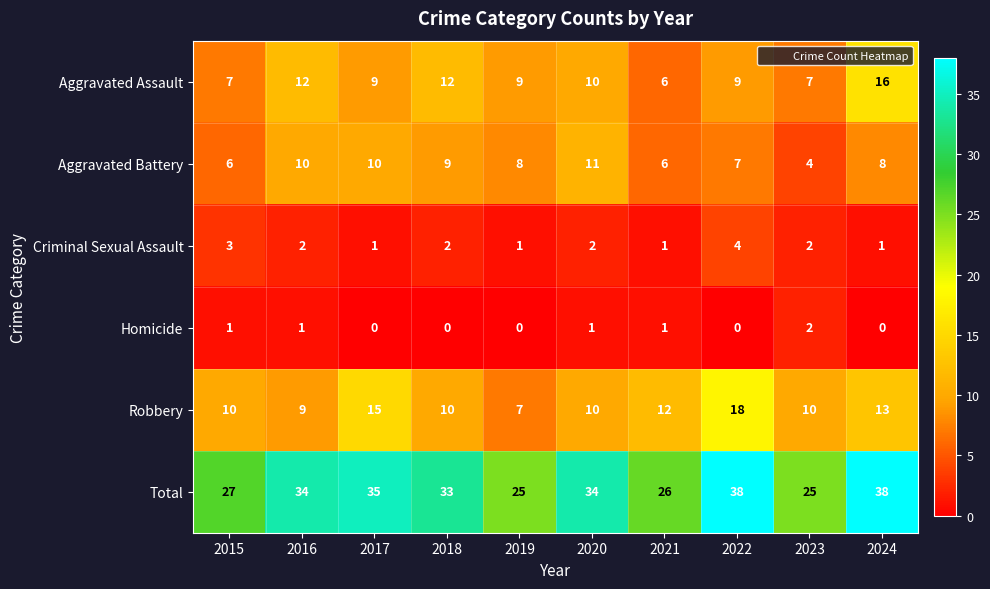

Which series has the largest total across all categories?

Total